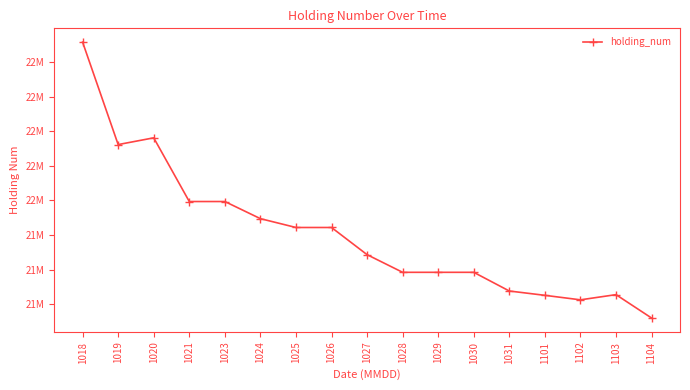

Is this an area chart (filled region under the line)?

No